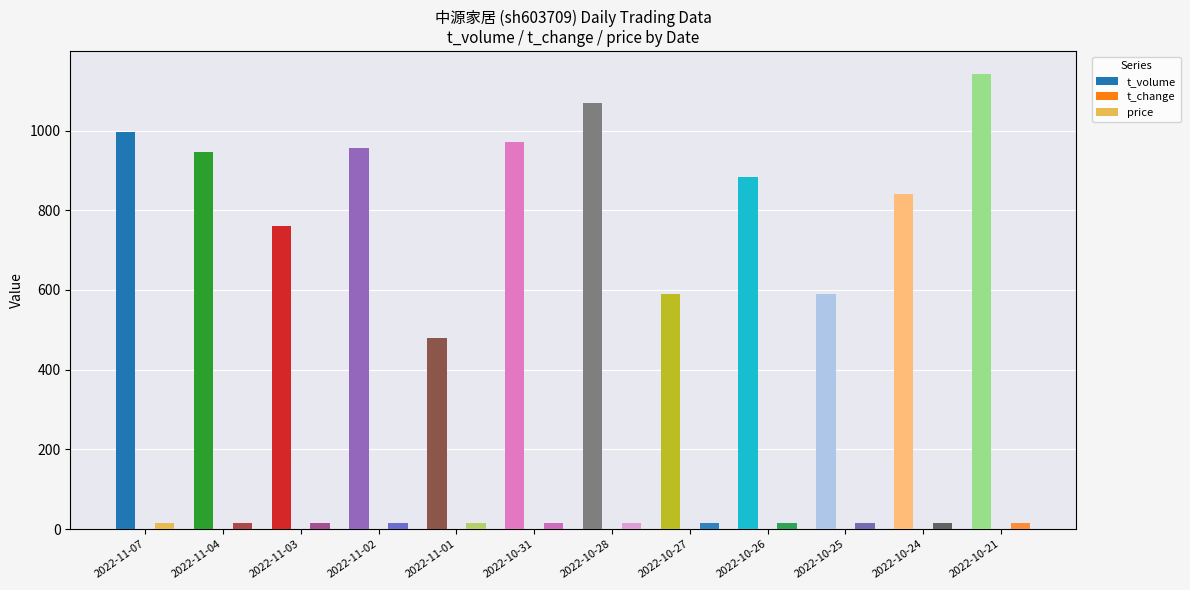

How many distinct data groups are displayed?

3